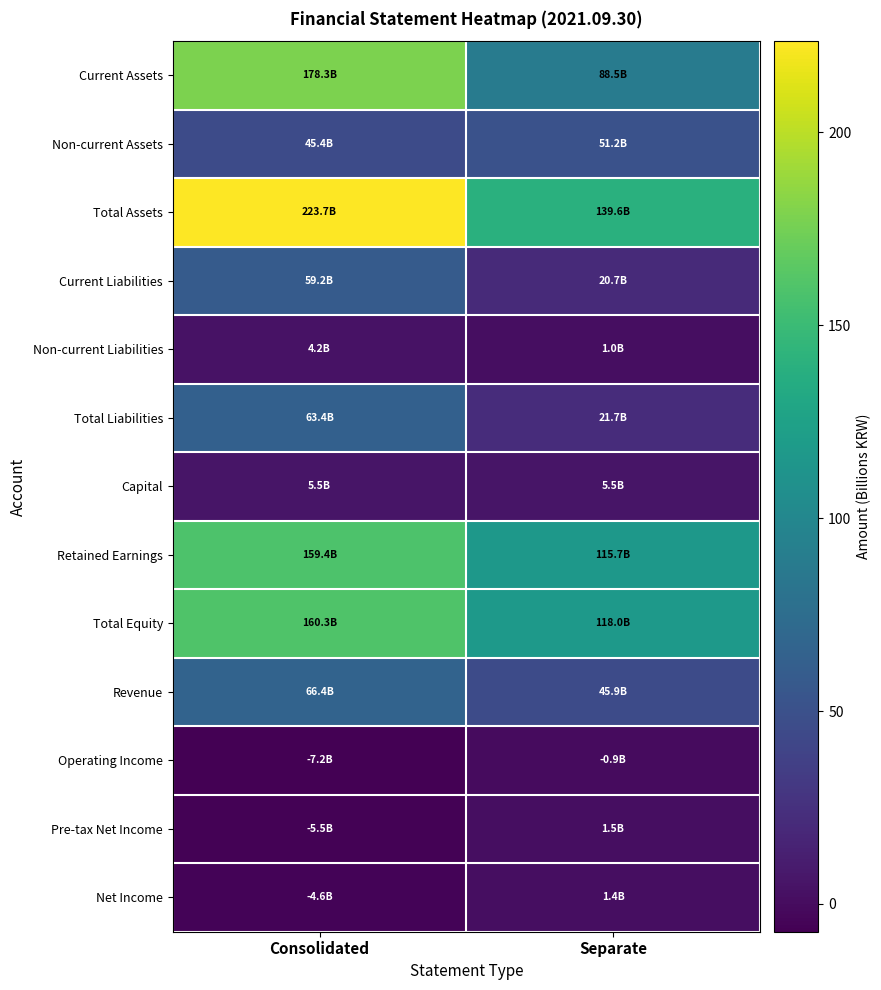

What is the spread (max minus min) of values at Separate?

140.5